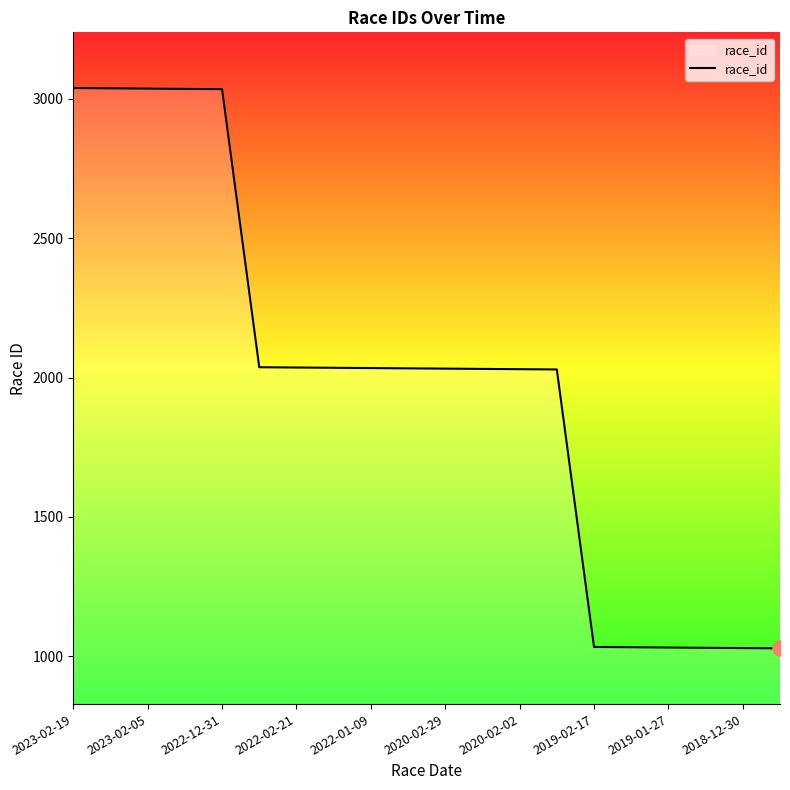

What is the difference between the maximum and minimum values?

2011